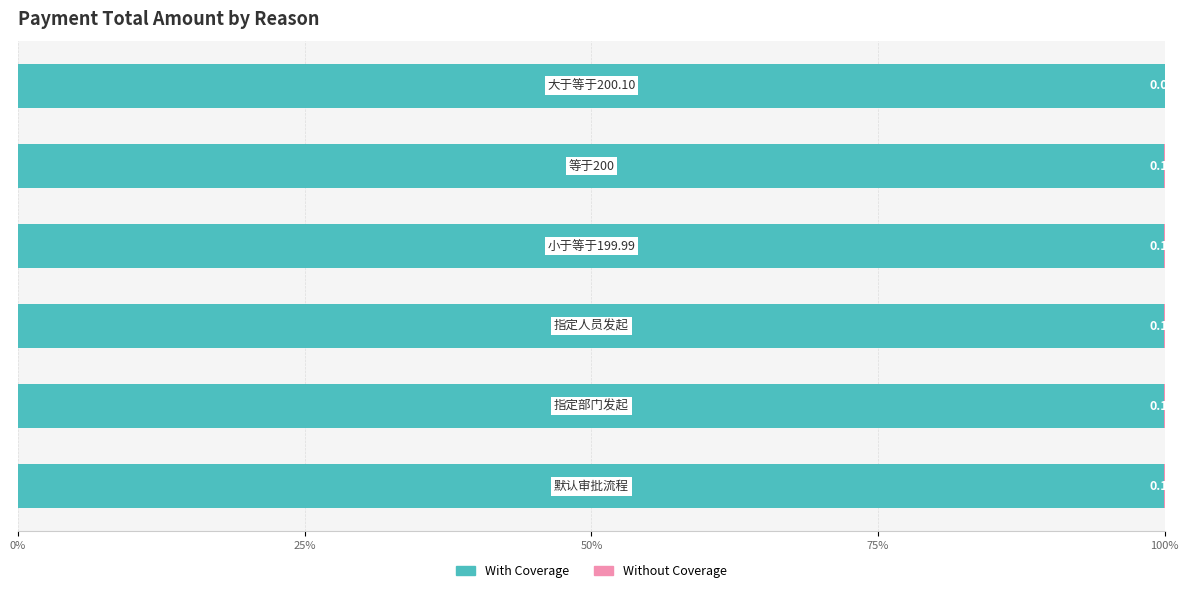

What is the maximum value for With Coverage?

100.0